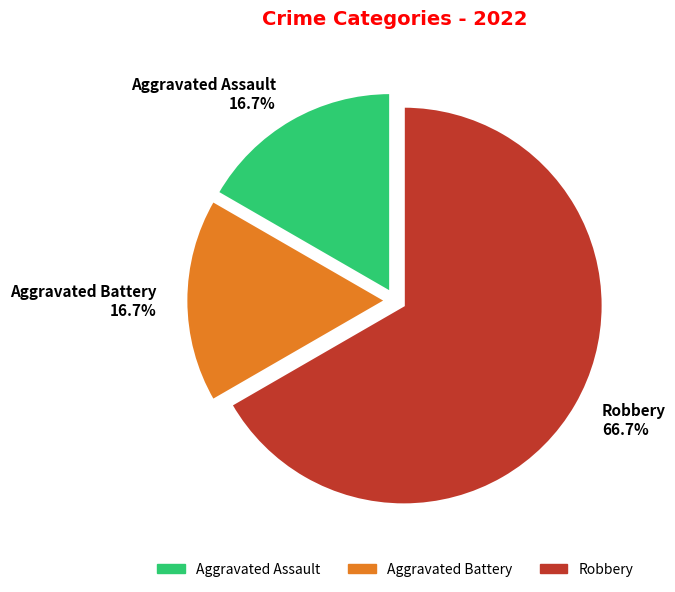

How many segments does this pie chart have?

3